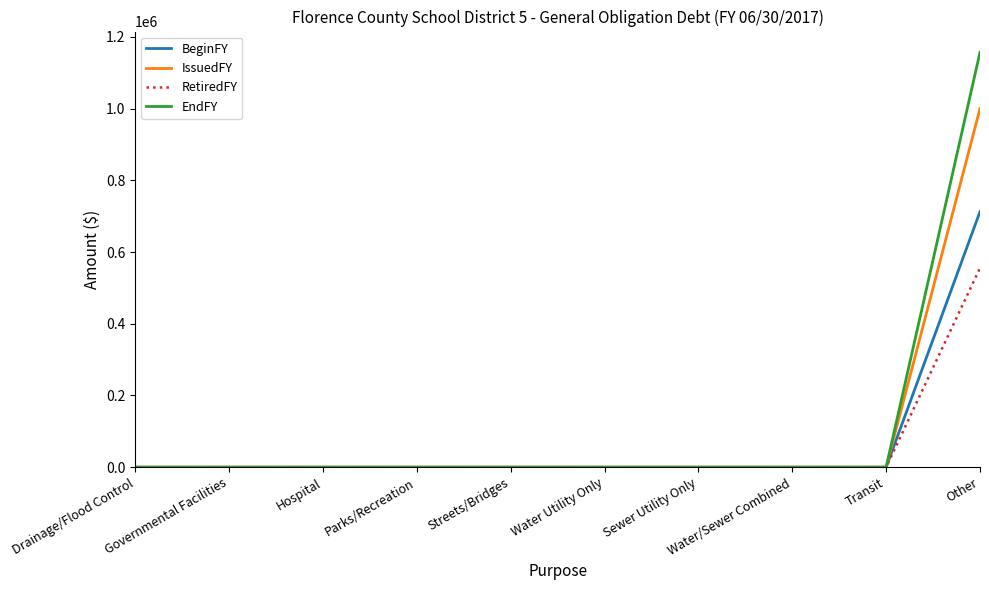

What is the sum of all EndFY values?

1157089